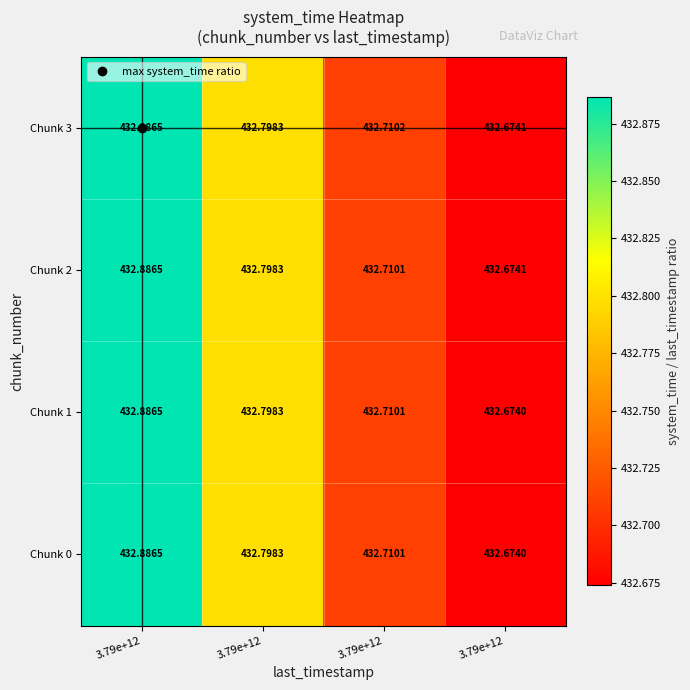

Which series has the widest spread of values?

Chunk 3